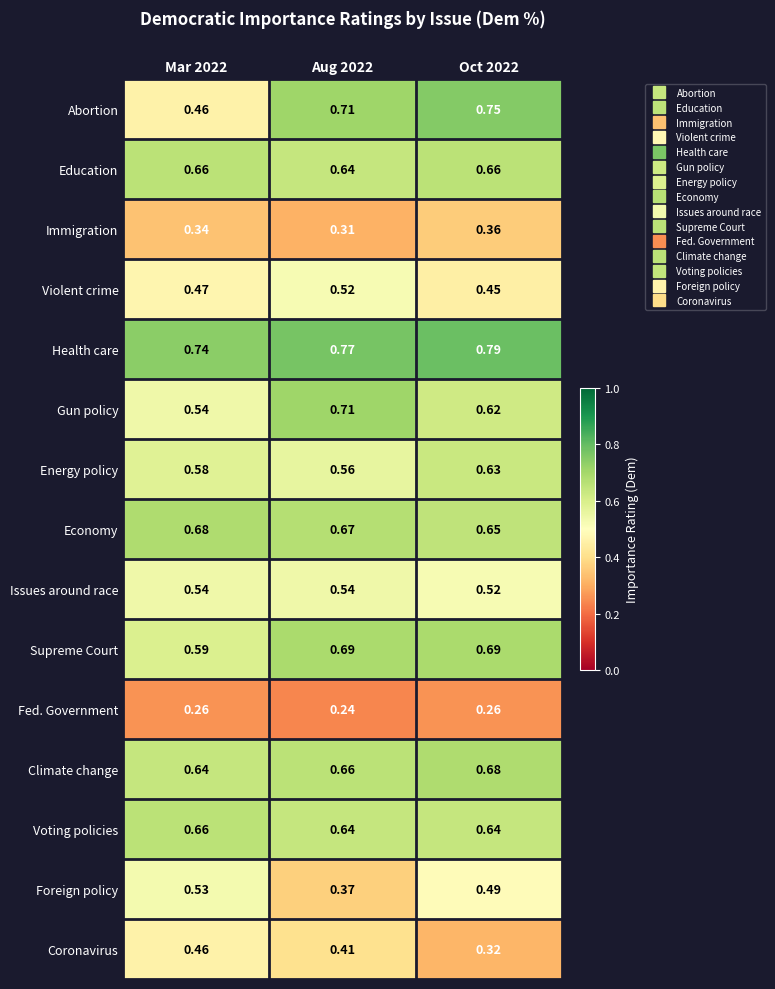

Which series has the widest spread of values?

Abortion